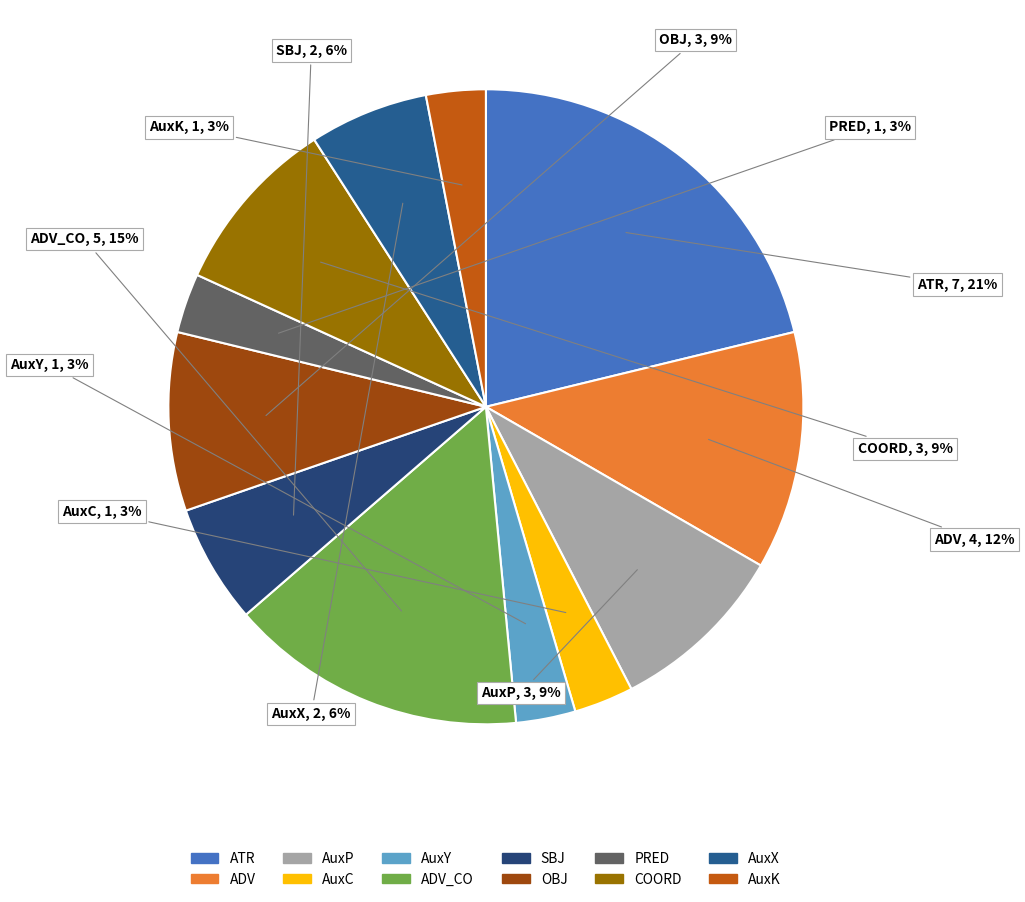

What percentage is the AuxX slice, to the nearest percent?

6%